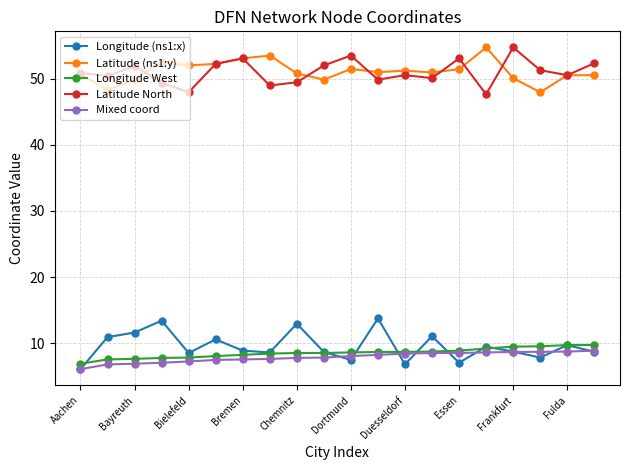

What is the minimum value for Mixed coord?

6.0